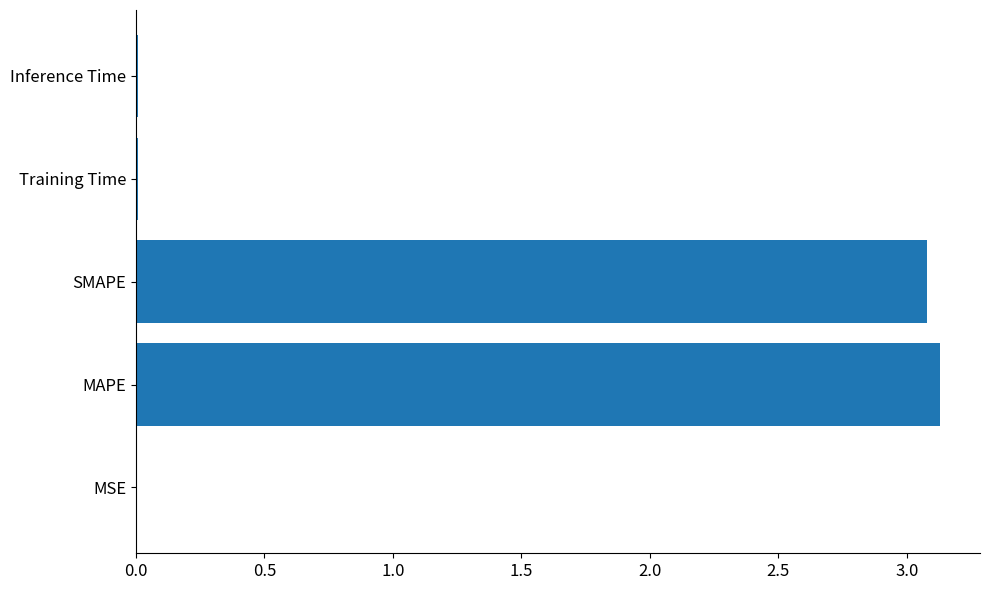

What is the sum of all values?

6.2